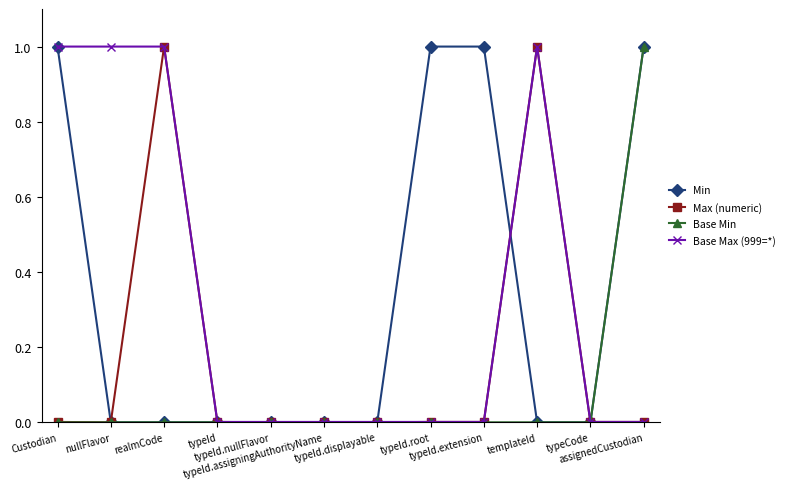

What is the highest value of the Base Max (999=*) series?

1.0